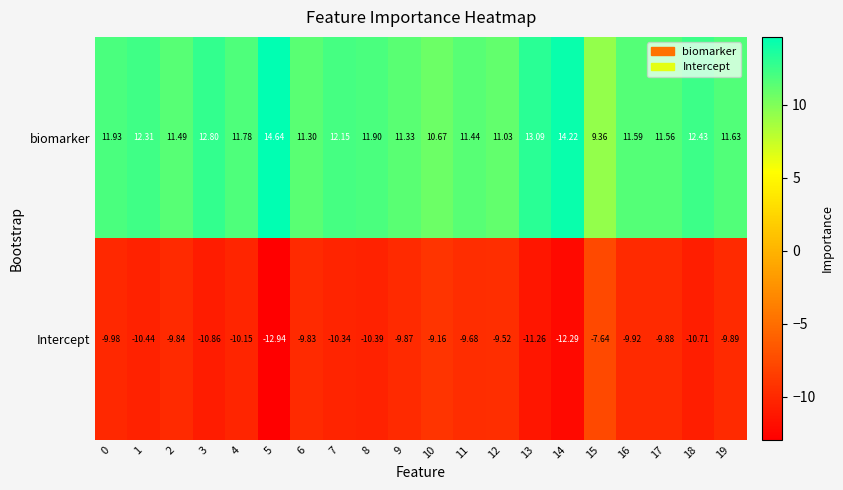

What is the smallest value displayed?

-12.9